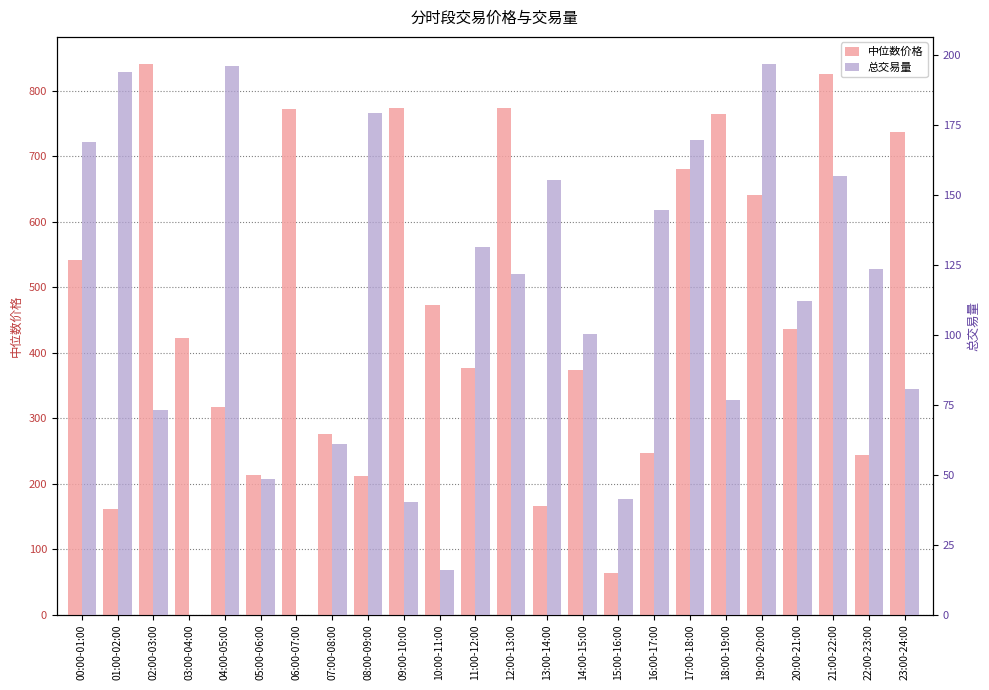

What is the value of the 总交易量 bar at the 16th from the left?

41.3